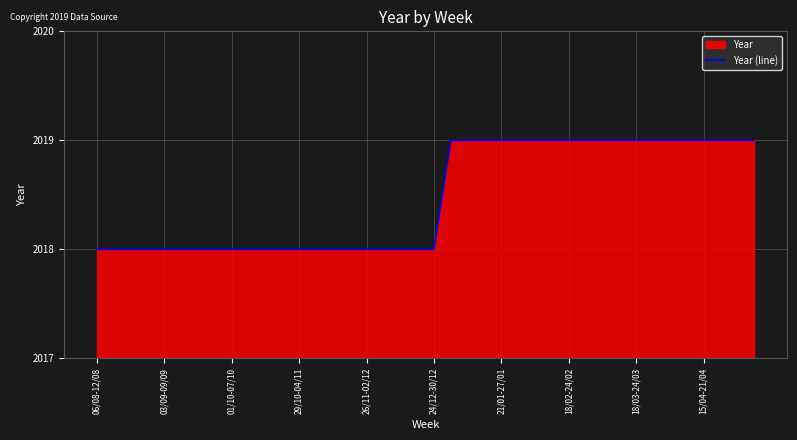

Which category has the lowest value across all series?

06/08-12/08